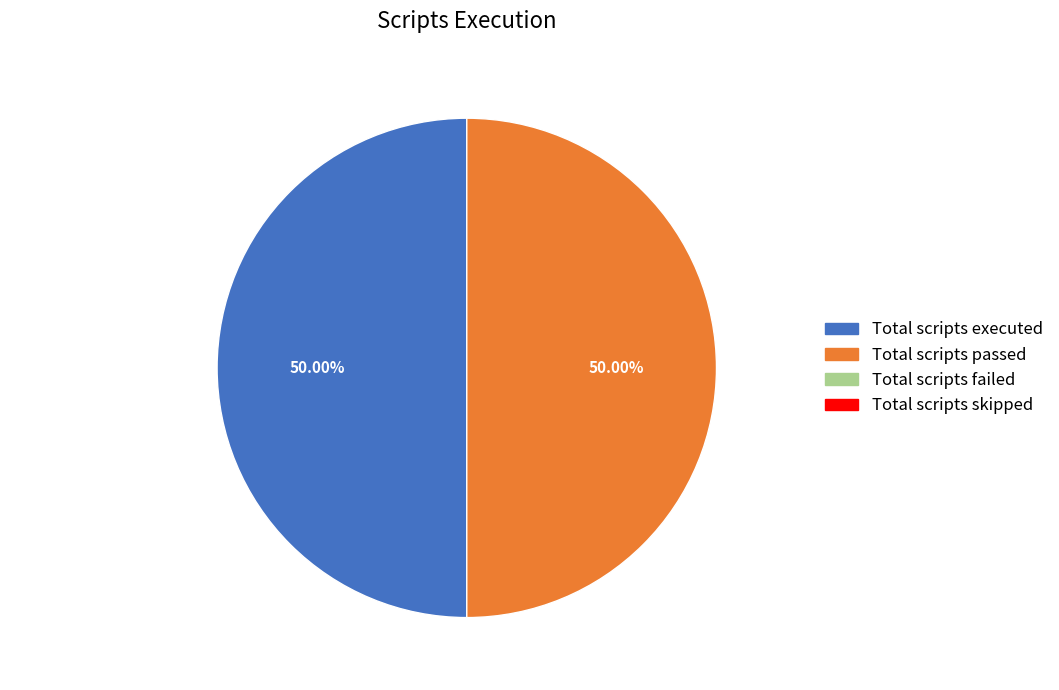

How many slices are in this pie chart?

2